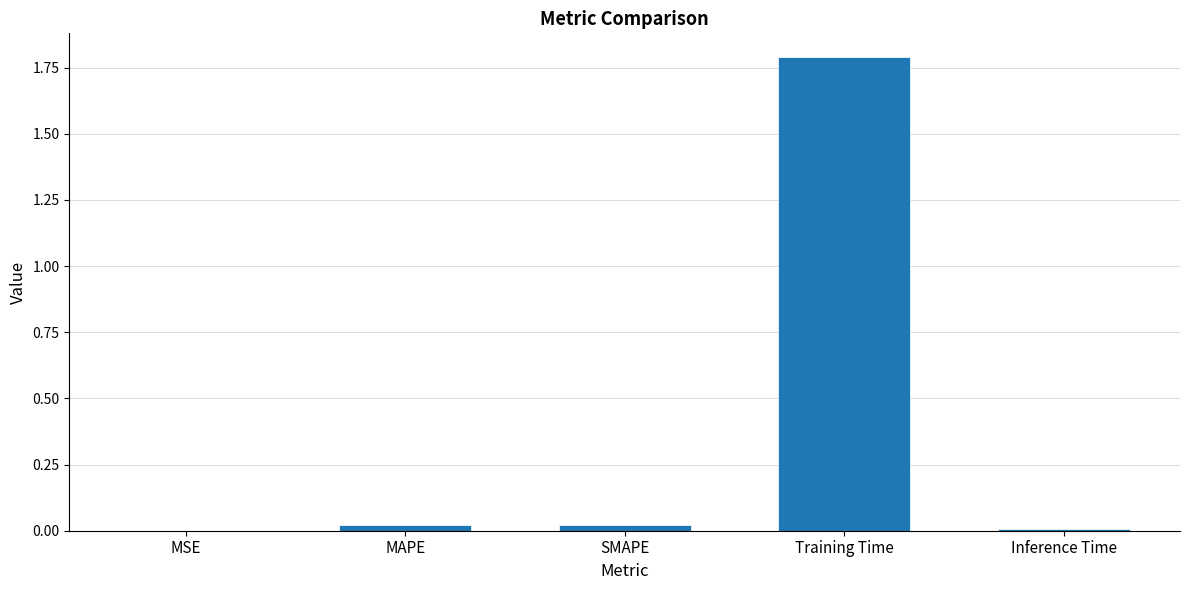

What is the maximum value shown in the chart?

1.8